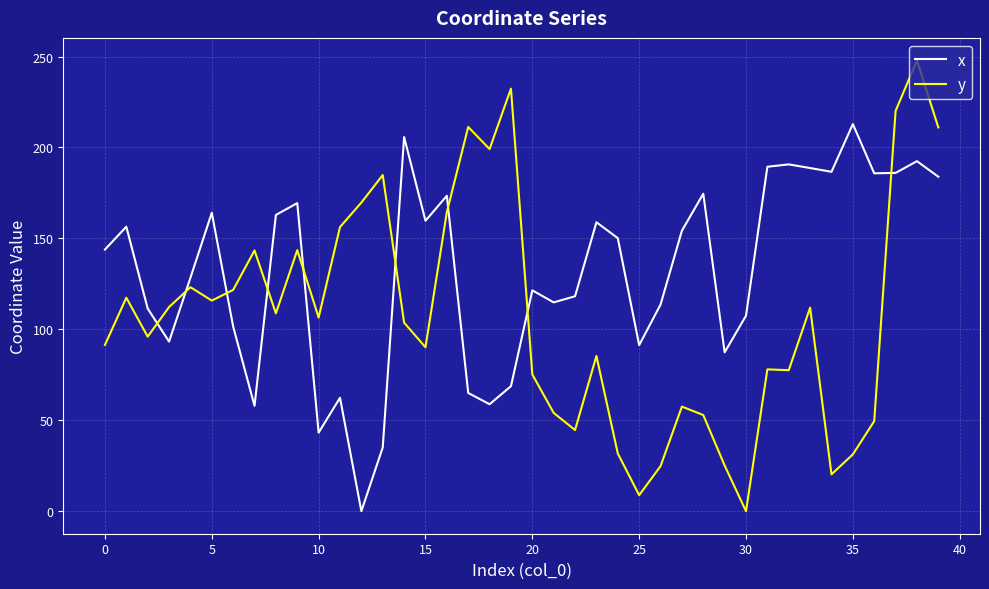

What is the maximum value shown in the chart?

247.8